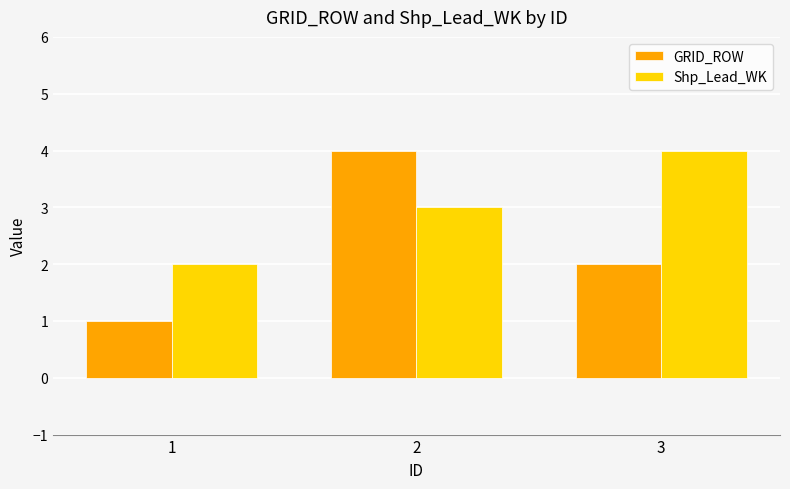

Reading left to right, transcribe all the data shown in this chart.

GRID_ROW: 1	4	2
Shp_Lead_WK: 2	3	4